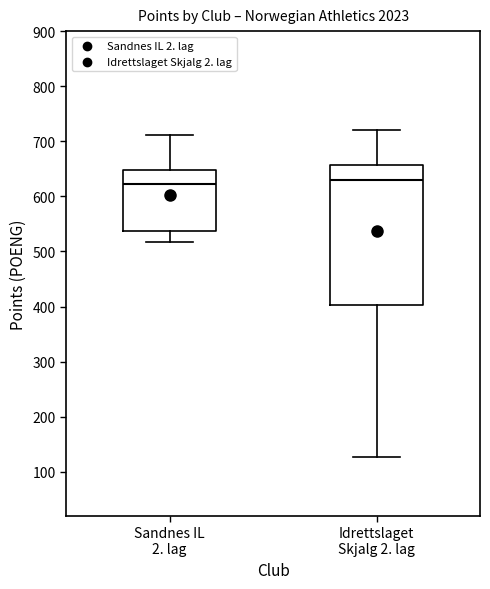

Comparing the boxes themselves (not the whiskers), which one is the tallest?

Idrettslaget Skjalg 2. lag